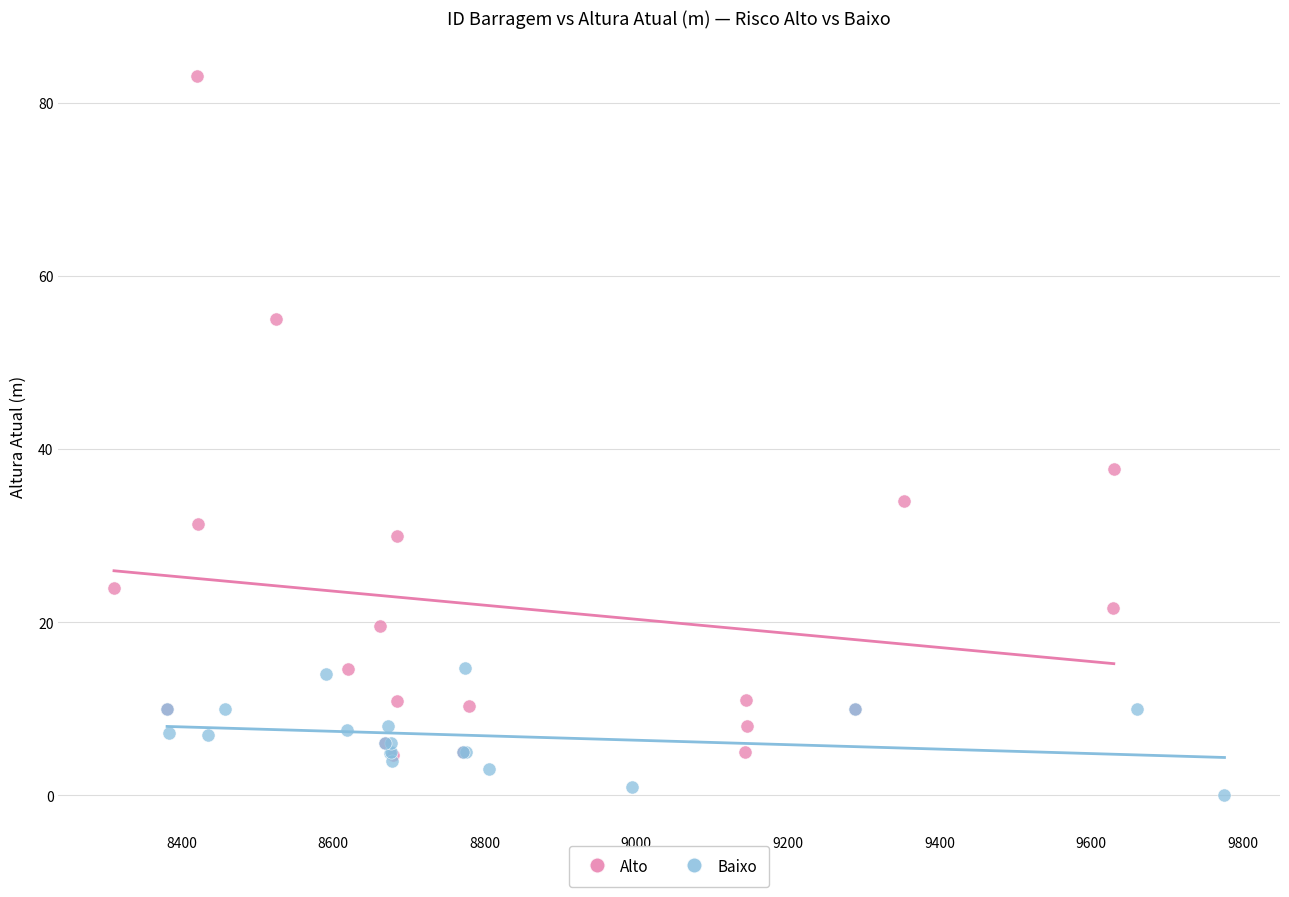

Which series reaches the maximum Y coordinate?

Alto